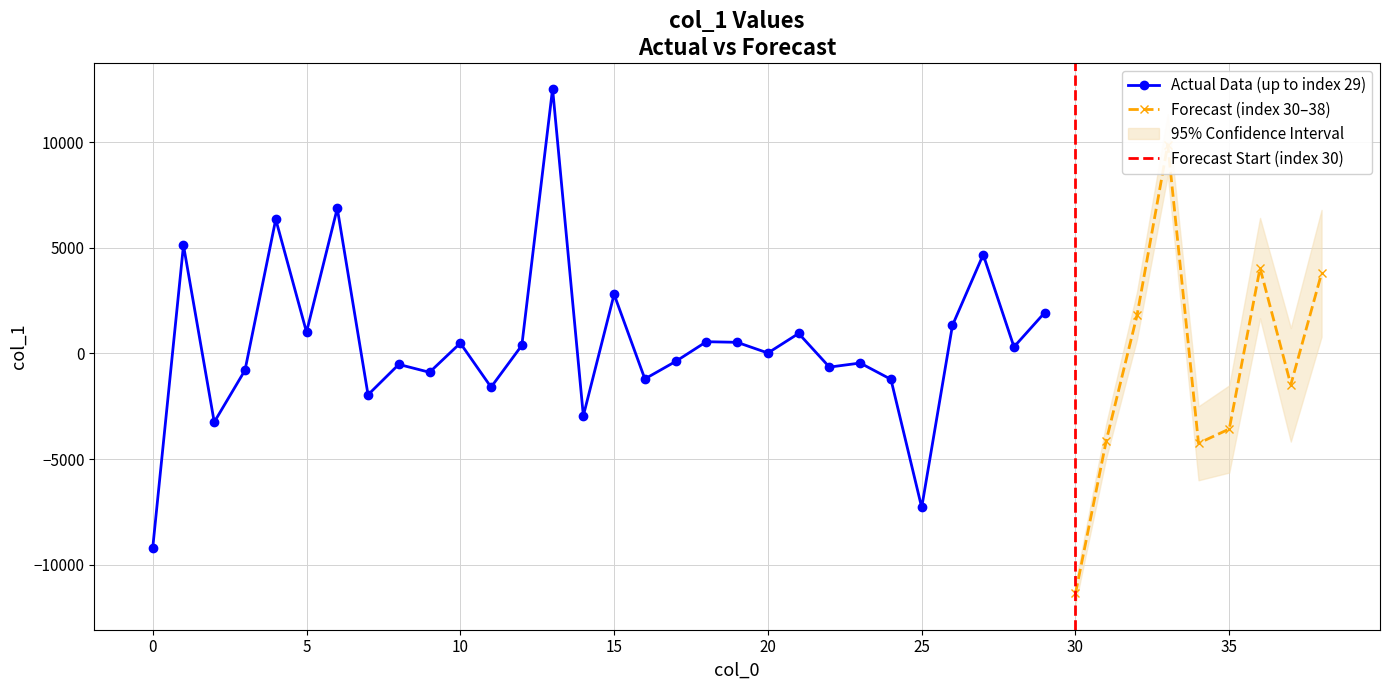

List the labels in order of value, smallest first.

30, 0, 25, 34, 31, 35, 2, 14, 7, 11, 37, 24, 16, 9, 3, 22, 8, 23, 17, 20, 28, 12, 10, 19, 18, 21, 5, 26, 32, 29, 15, 38, 36, 27, 1, 4, 6, 33, 13